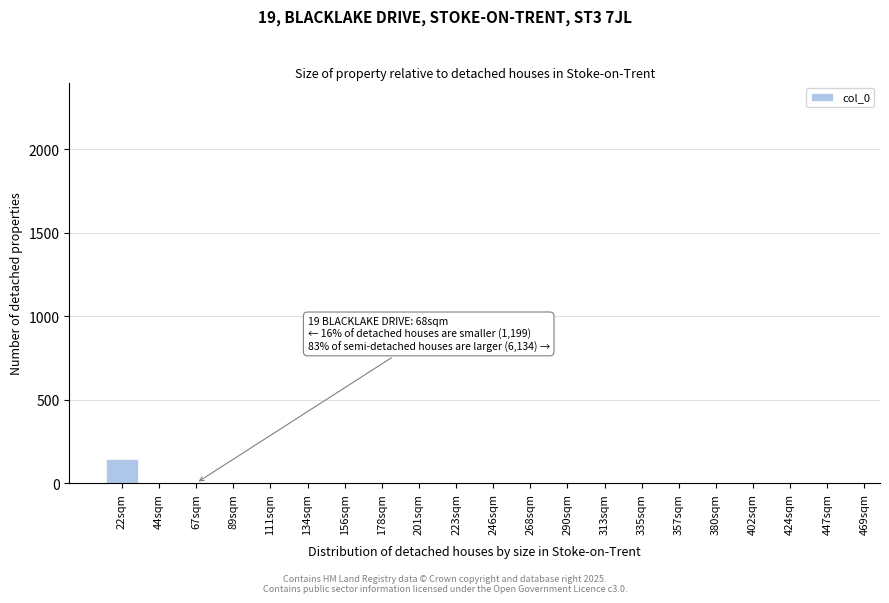

Reading right to left, extract all data points from this chart.

447sqm=0	424sqm=0	402sqm=0	380sqm=0	357sqm=0	335sqm=0	313sqm=0	290sqm=0	268sqm=0	246sqm=0	223sqm=0	201sqm=0	178sqm=0	156sqm=0	134sqm=0	111sqm=0	89sqm=0	67sqm=0	44sqm=0	22sqm=143